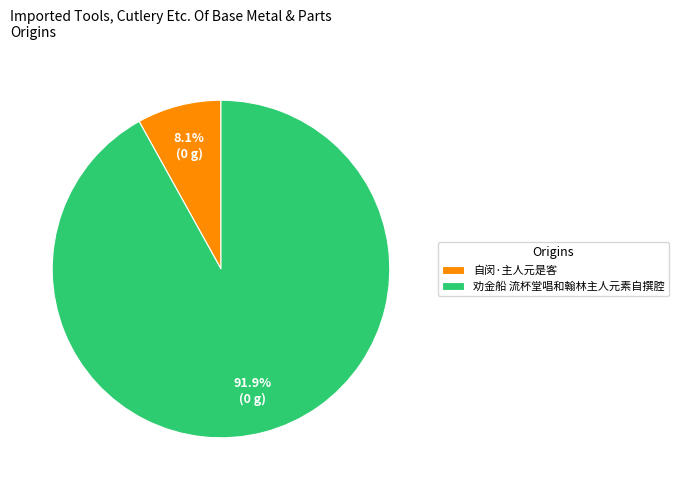

Is there any slice that represents more than half of the pie?

Yes